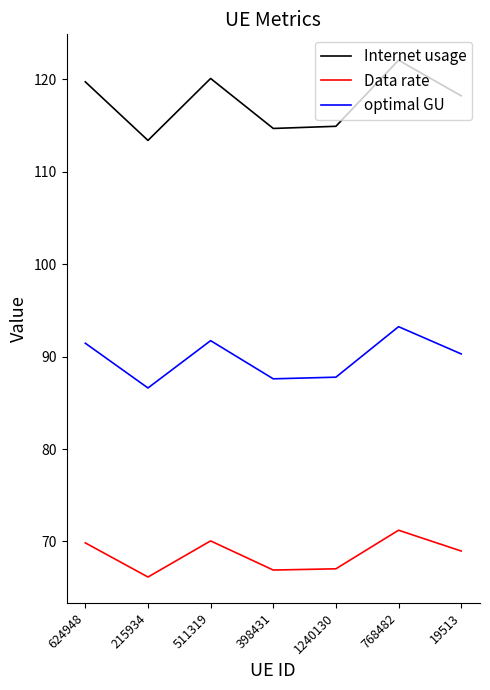

What is the total value across all series at 624948?

281.0